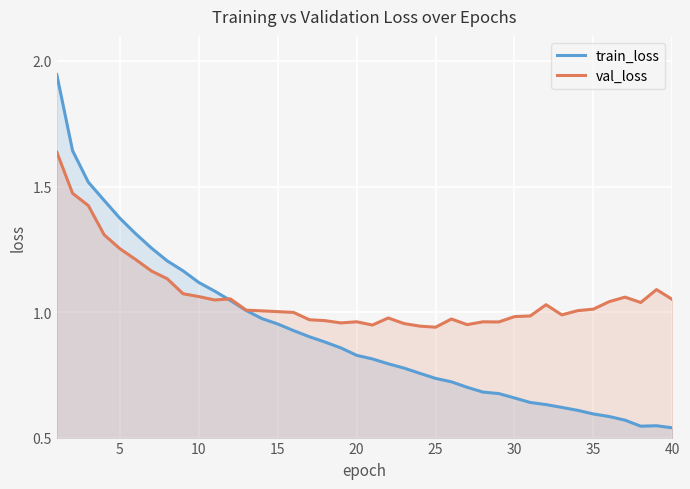

How many series are shown in this chart?

2